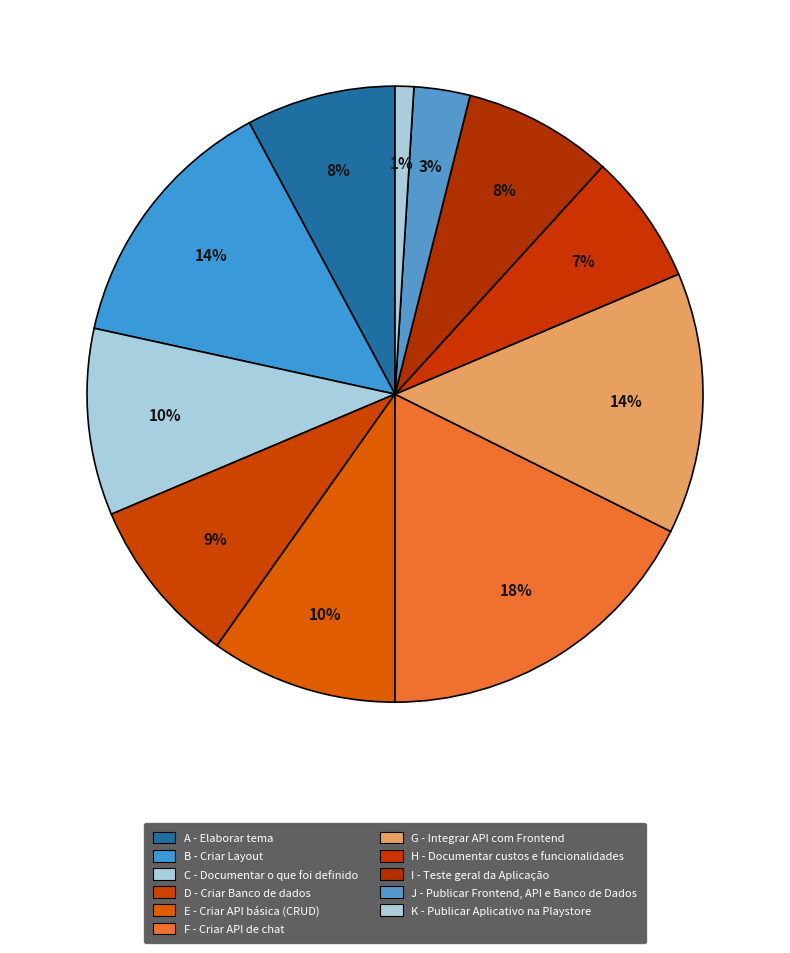

Is A the majority of the pie?

No